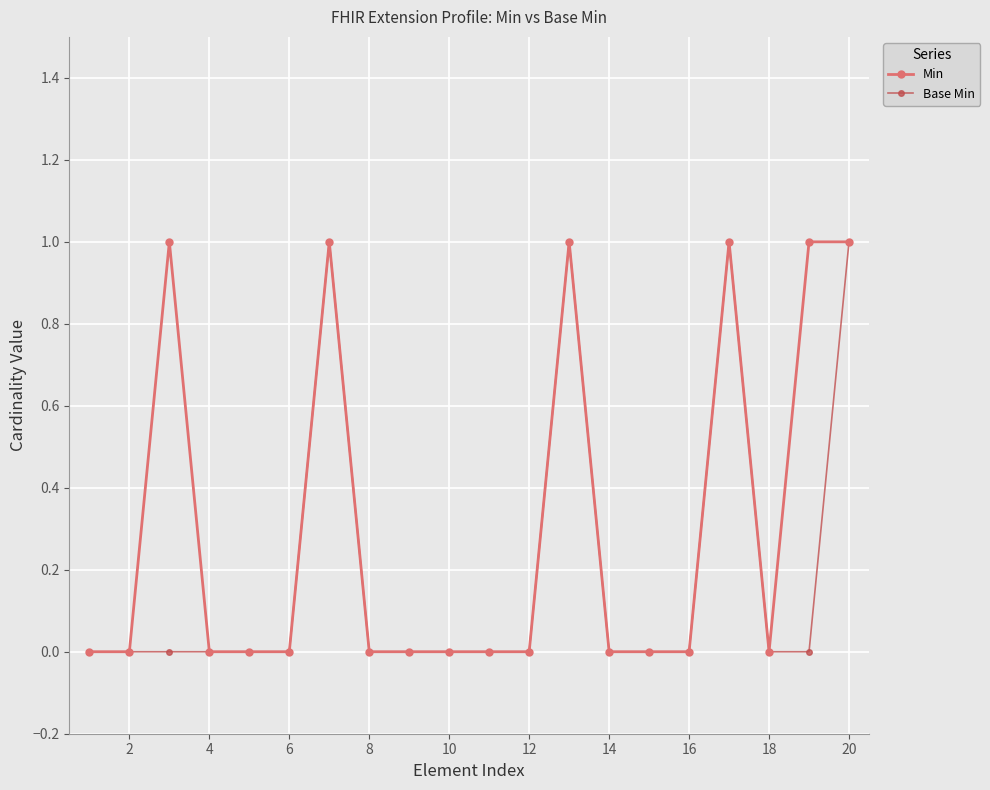

What is the difference between the maximum and minimum values in the Base Min series?

1